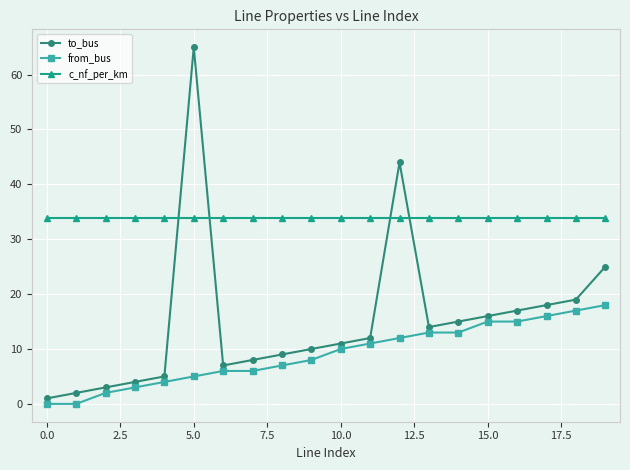

Rank the series by their average value, from lowest to highest.

from_bus, to_bus, c_nf_per_km